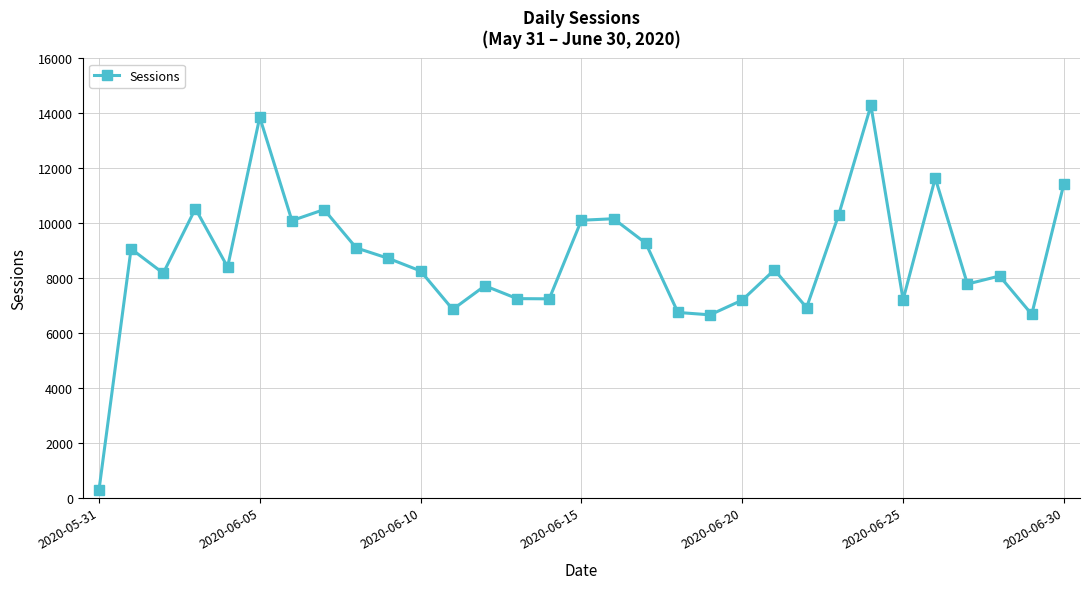

True or false: the data has more than 0 interior local peaks.

True